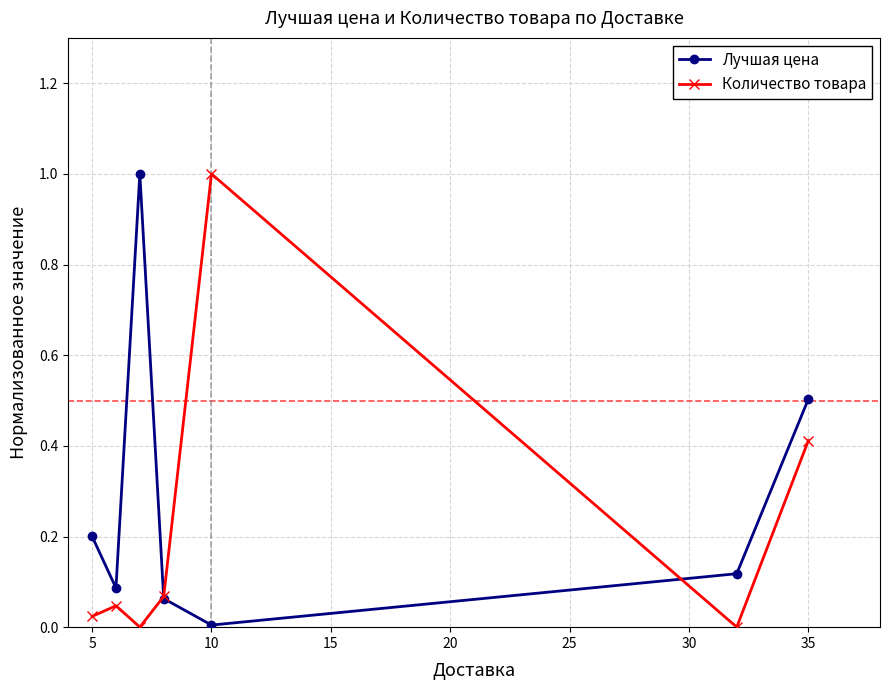

How many interior local valleys does the Лучшая цена series have?

2